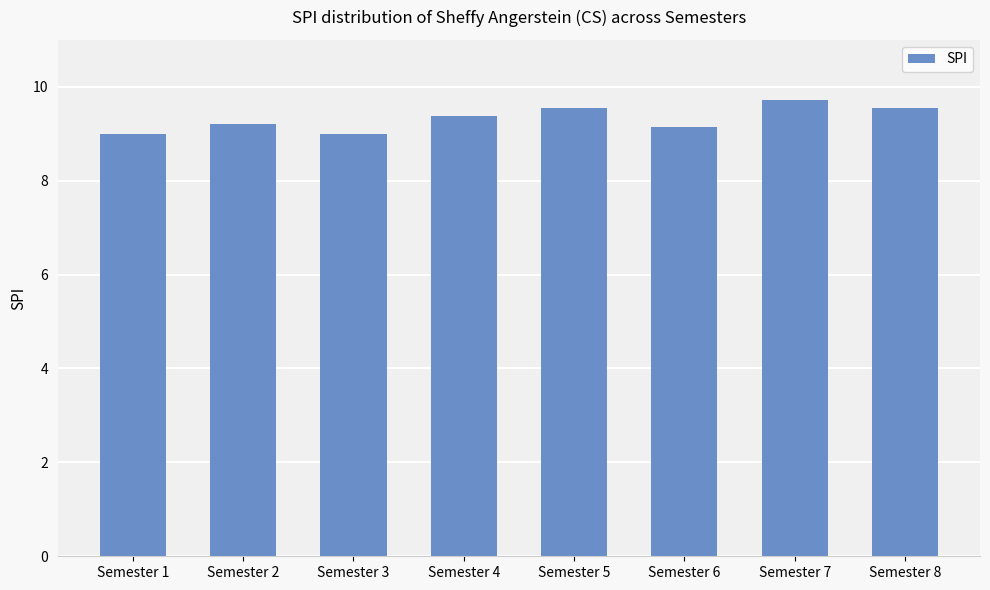

Reading left to right, list all the values displayed in this chart.

Semester 1=9.0	Semester 2=9.2	Semester 3=9.0	Semester 4=9.4	Semester 5=9.6	Semester 6=9.2	Semester 7=9.7	Semester 8=9.6